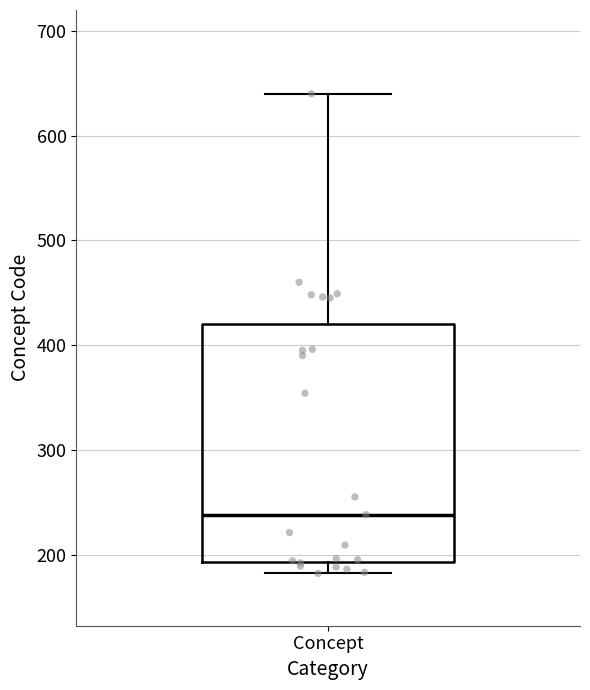

Where does the median line of the box for Concept sit on the y-axis? The values are not printed on the chart, so give them approximately, as read against the axis.

240